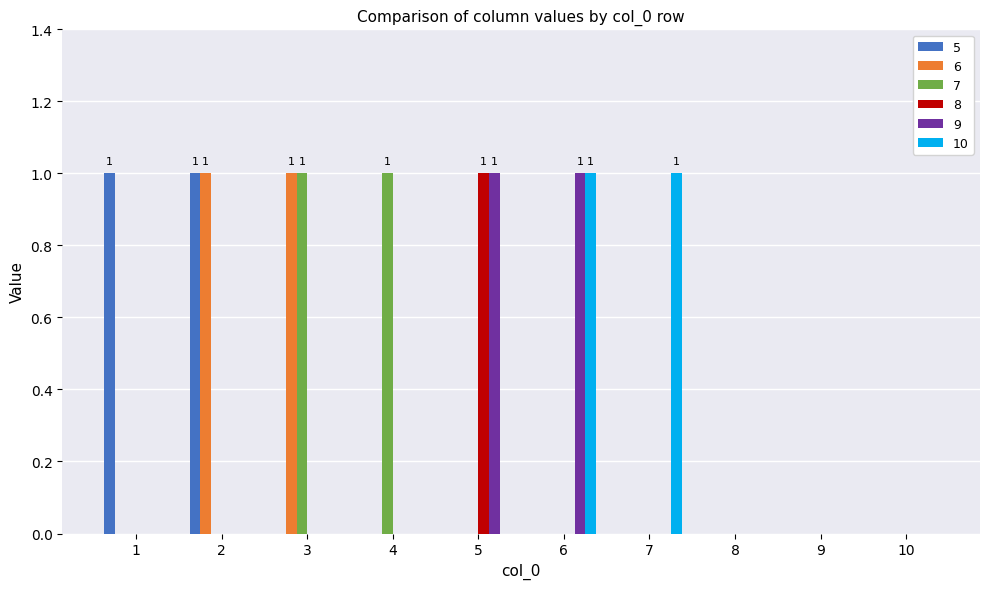

True or false: 5 has a value of 1 at 10.

False